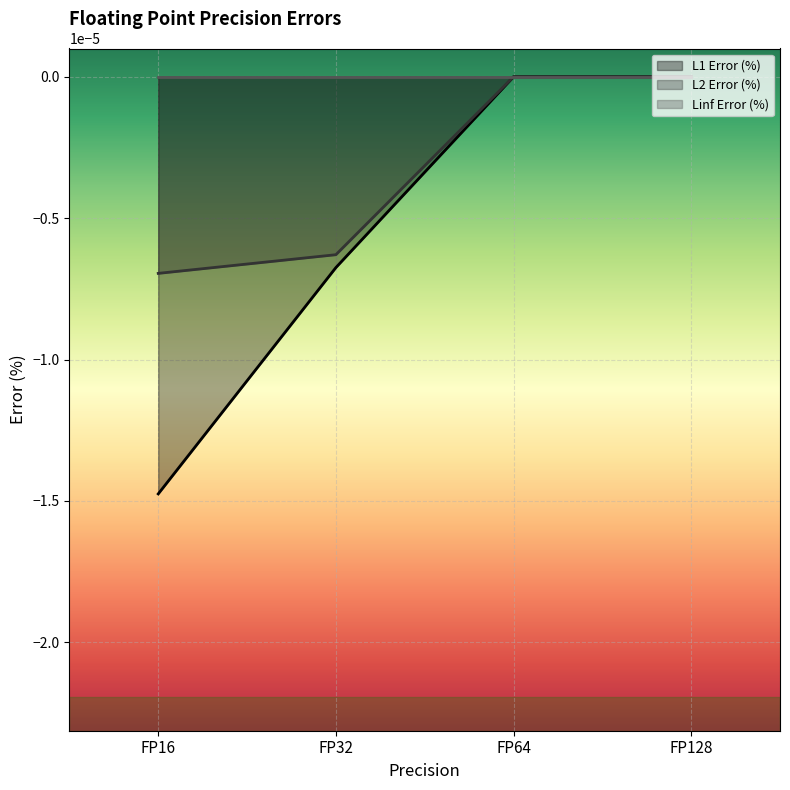

True or false: L2 Error (%) has more than 2 points higher than both neighbors.

False